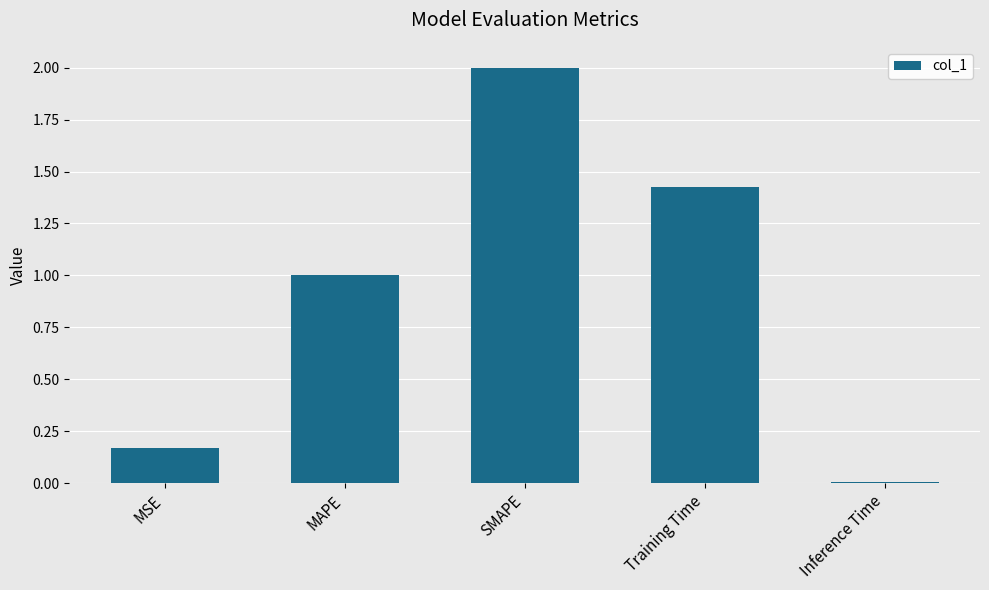

List the labels in order of value, smallest first.

Inference Time, MSE, MAPE, Training Time, SMAPE